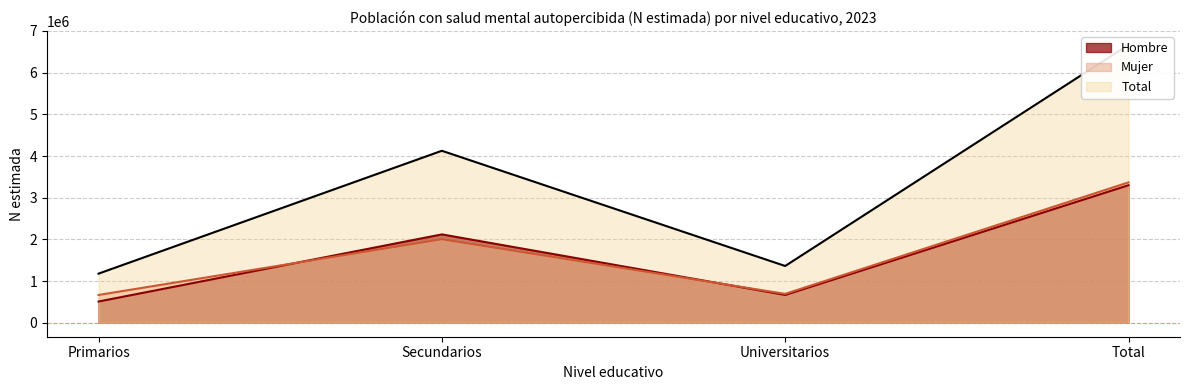

At how many categories does at least one series exceed 5295027?

1